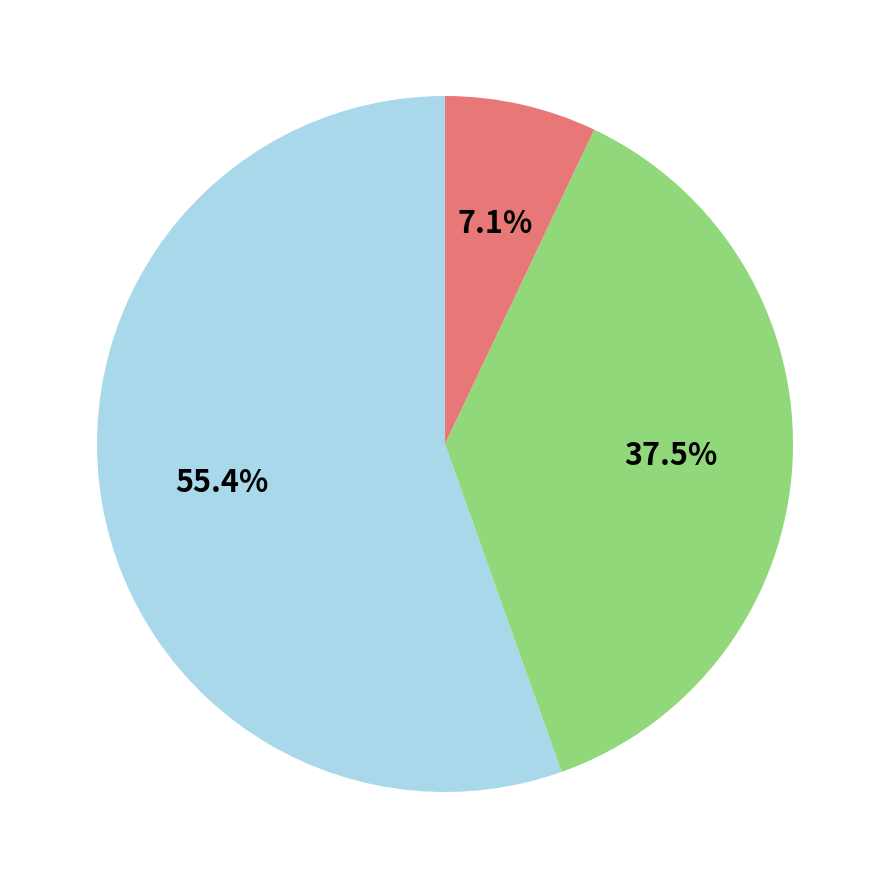

Is there any slice that represents more than half of the pie?

Yes